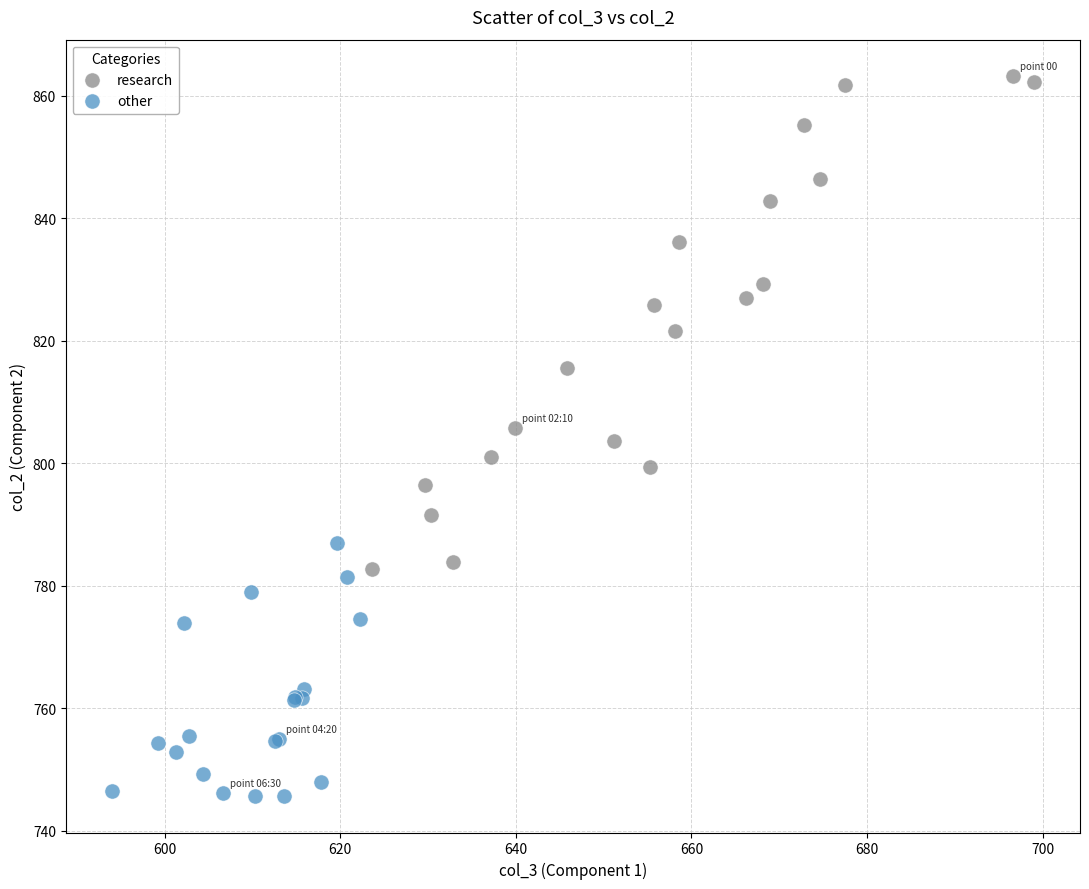

Which series reaches the minimum Y coordinate?

other